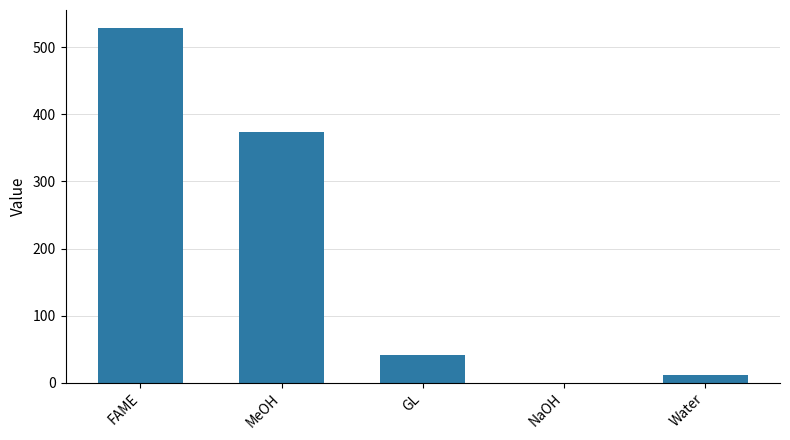

The chart shows a value of 11.0 at Water. True or false?

True